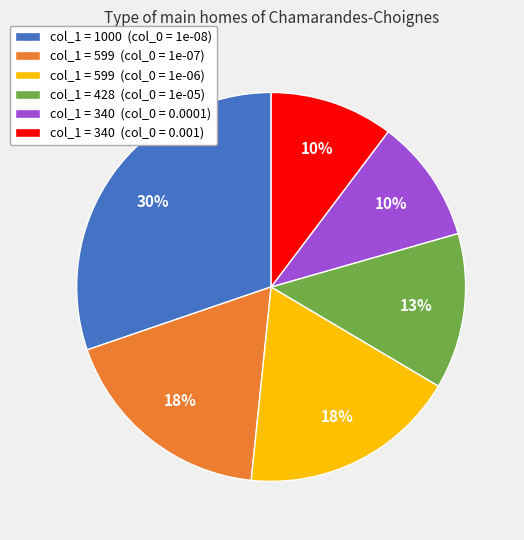

How many slices are in this pie chart?

6